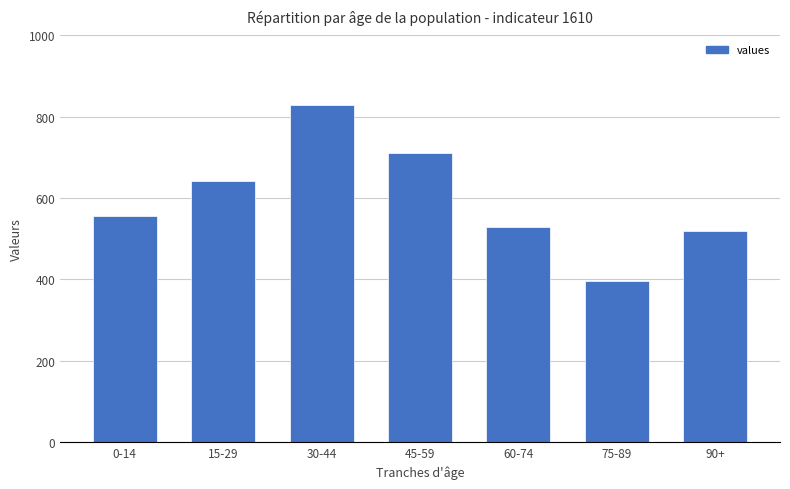

Rank the categories by value from highest to lowest.

30-44, 45-59, 15-29, 0-14, 60-74, 90+, 75-89